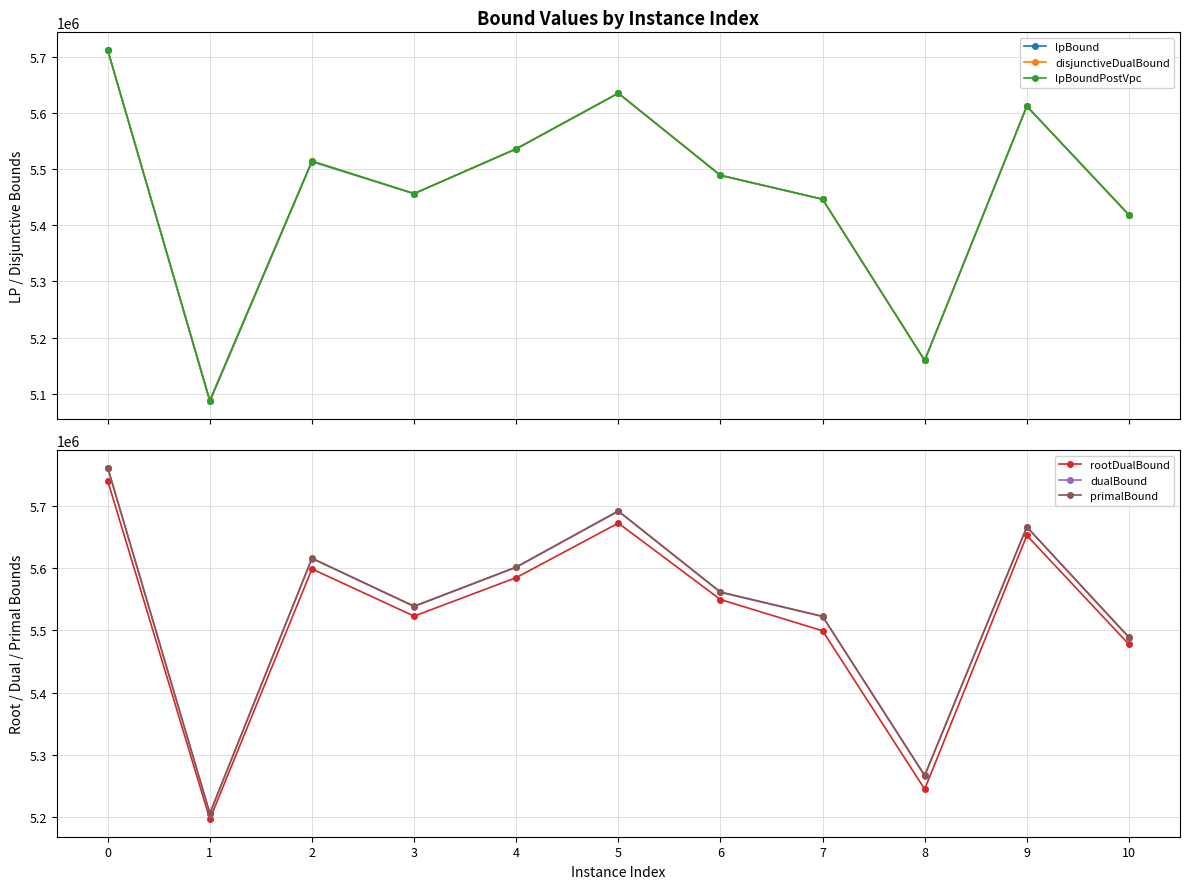

Between 2 and 3, which is larger?

2